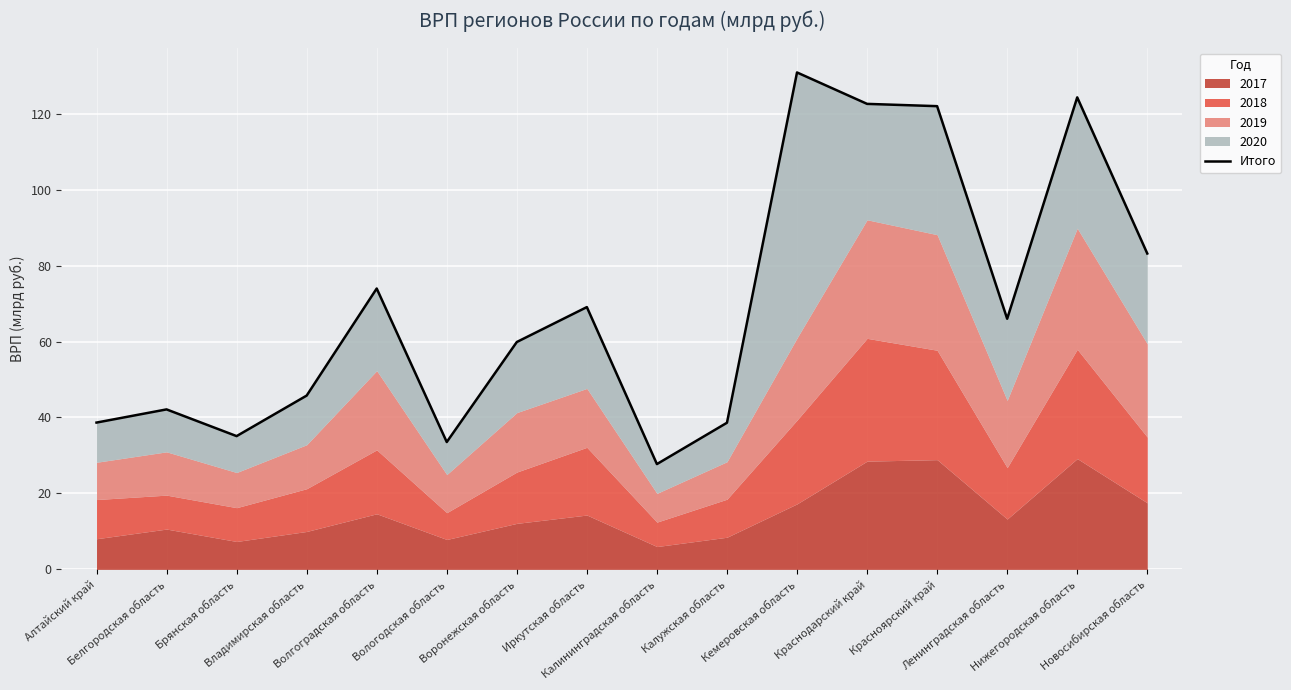

Does the chart display data point markers on the line(s)?

No